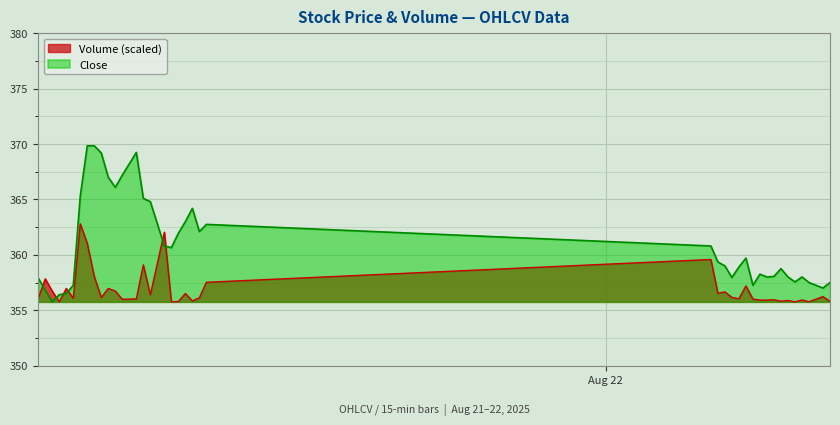

Does the chart display data point markers on the line(s)?

No